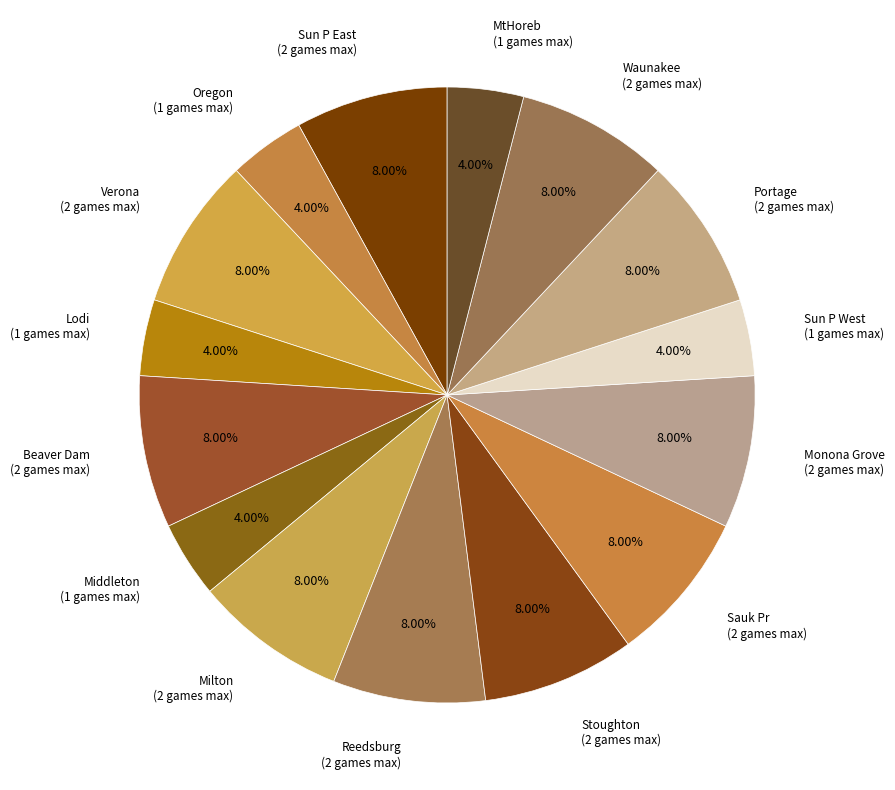

What percentage do Monona Grove and Sauk Pr together represent?

16.0%